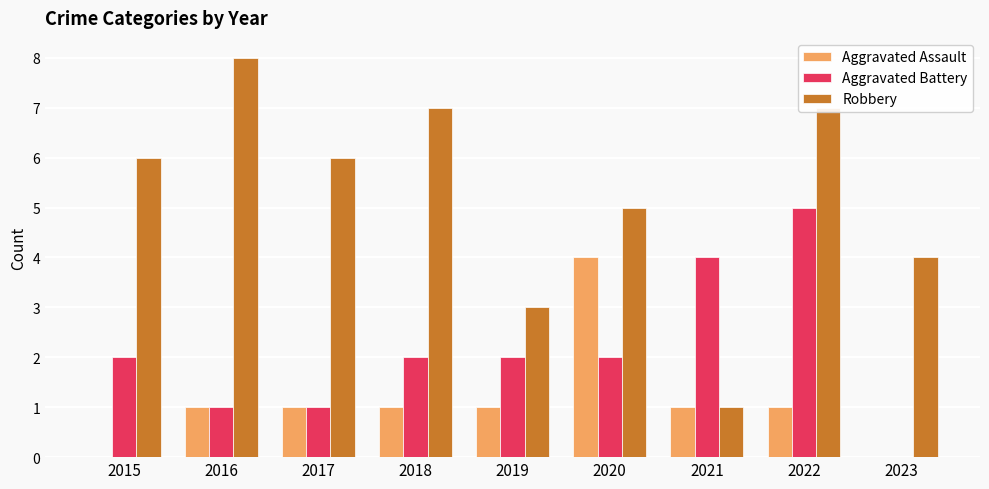

What is the sum of all Robbery values?

47